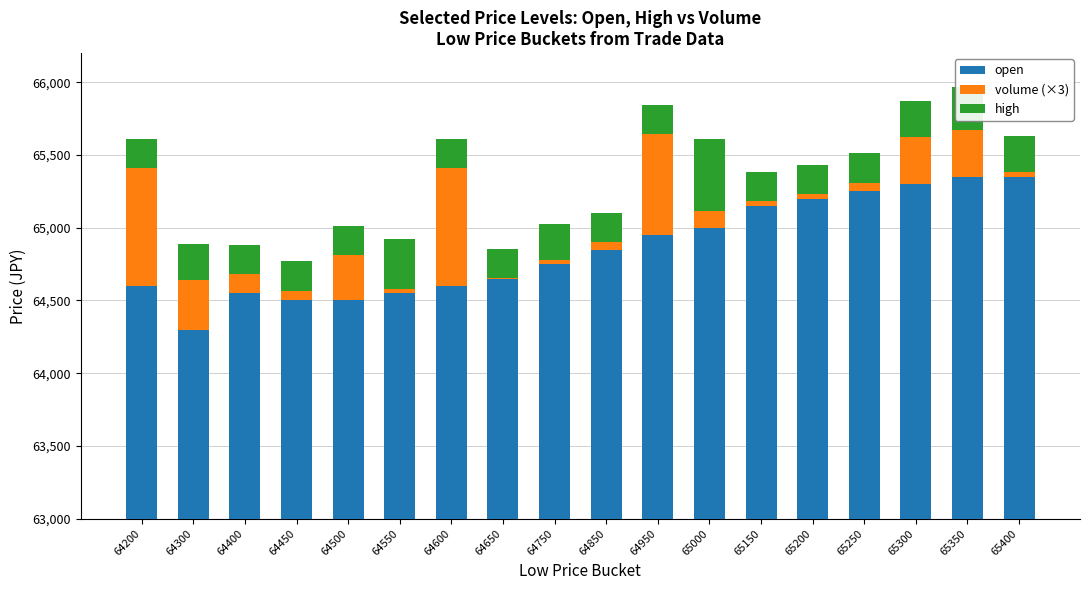

Is the value of high at 64500 greater than the value of volume (×3) at 64200?

No